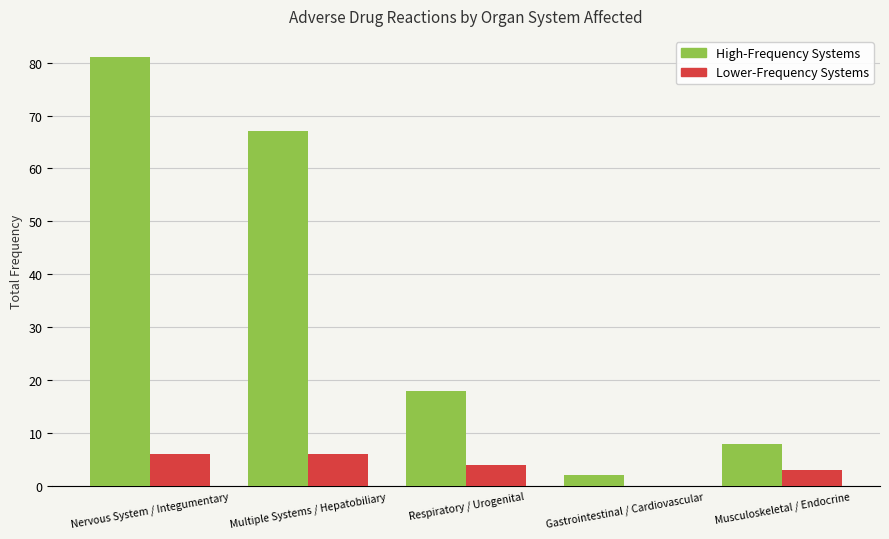

How many groups of bars are there?

5